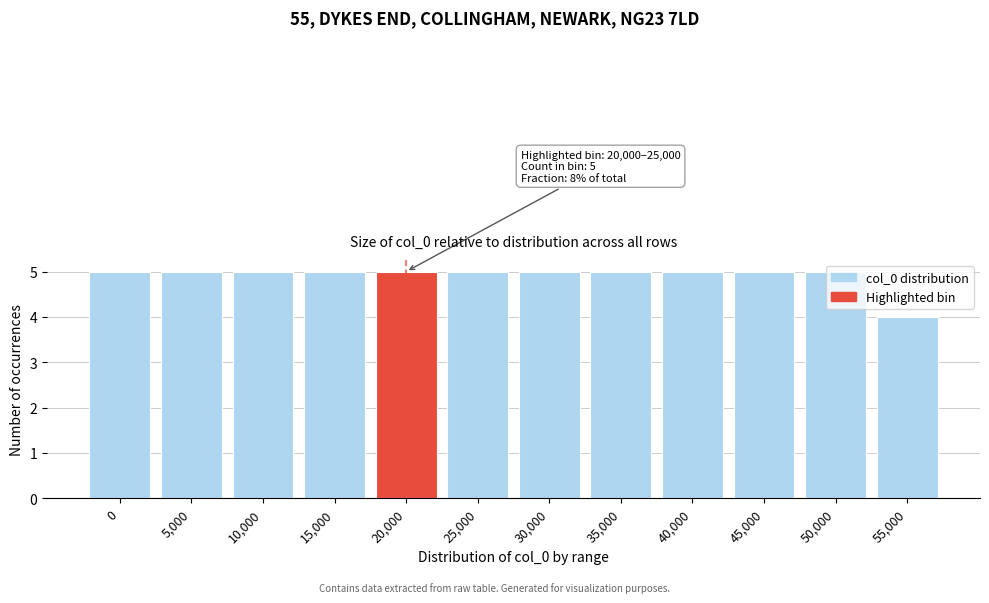

What value does the data have at 0?

5